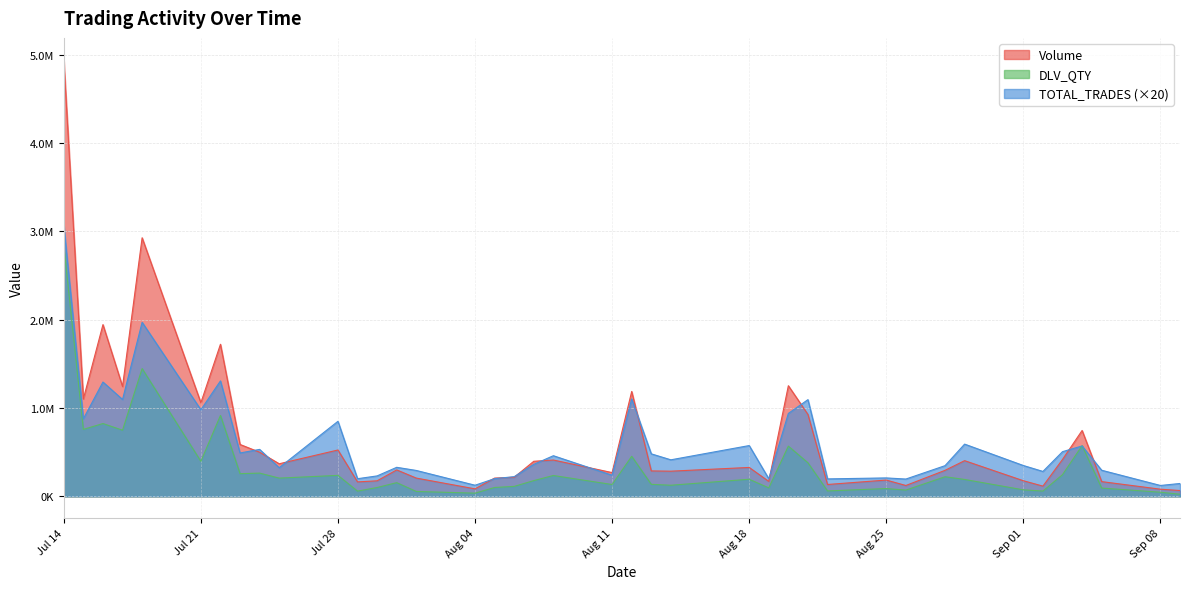

Where does the TOTAL_TRADES series first go above 413420?

Jul 14